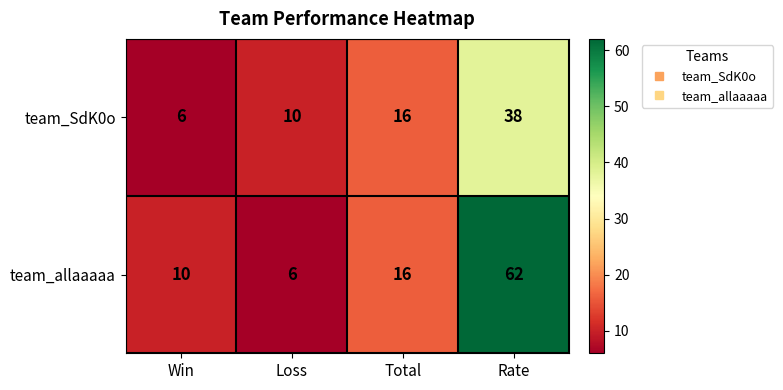

Where is team_SdK0o nearest to the value 22?

Total